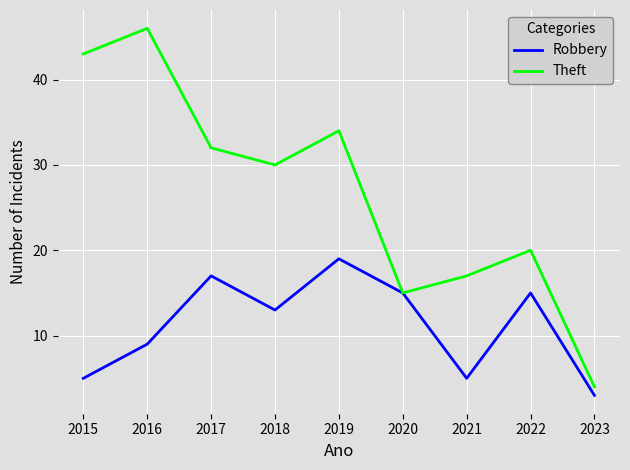

At how many categories does at least one series exceed 25?

5